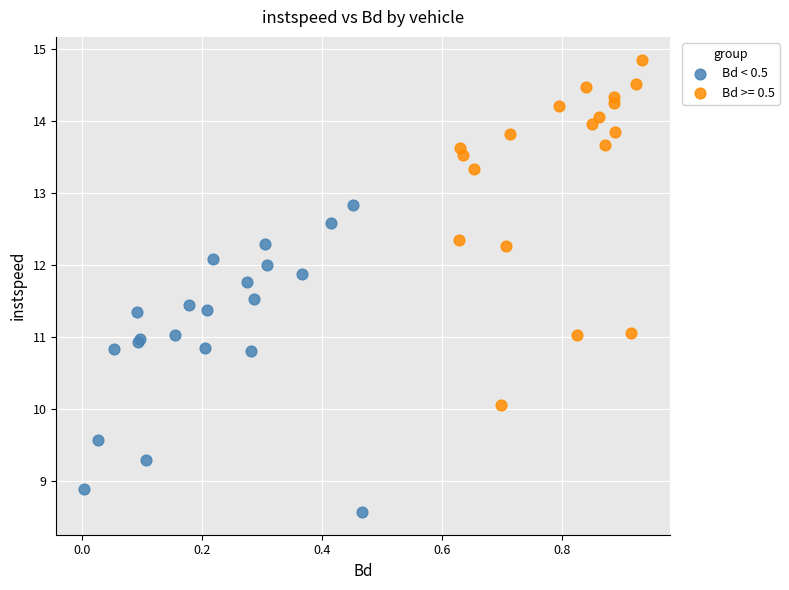

Which series contains the lowest Y value?

Bd < 0.5